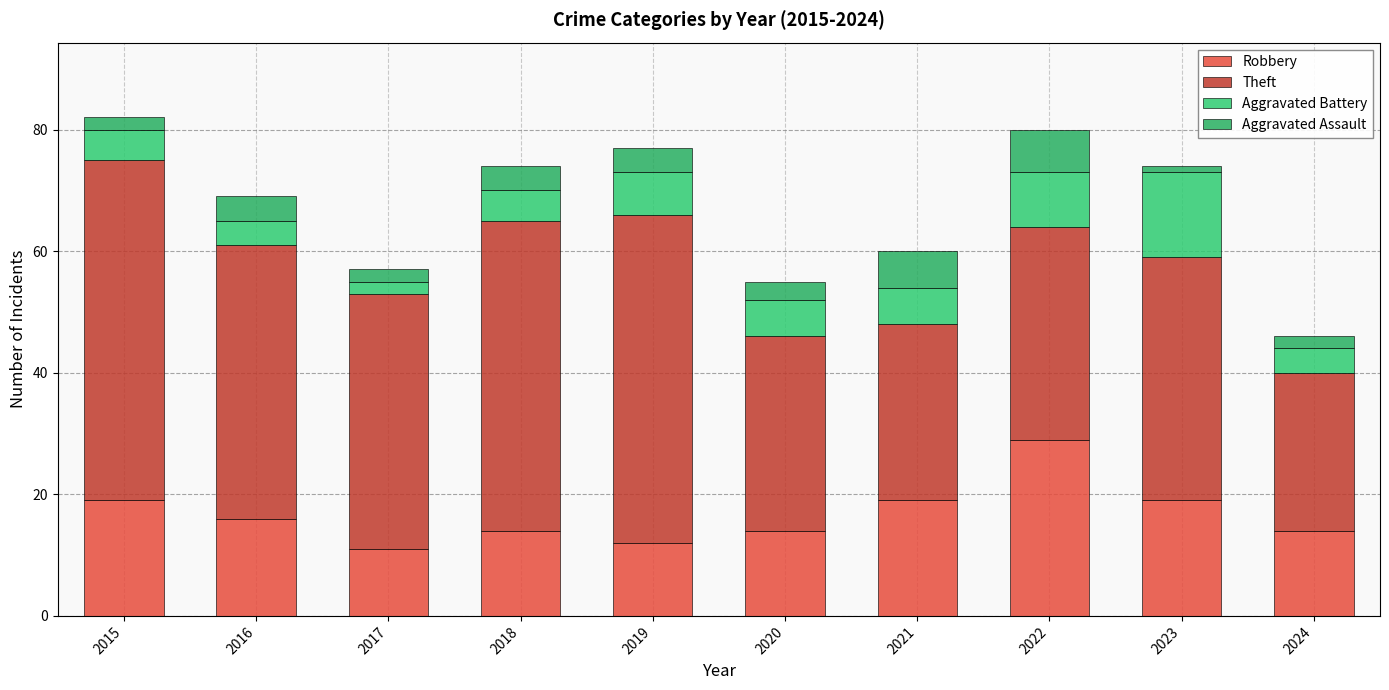

Where is Aggravated Battery nearest to the value 8?

2019